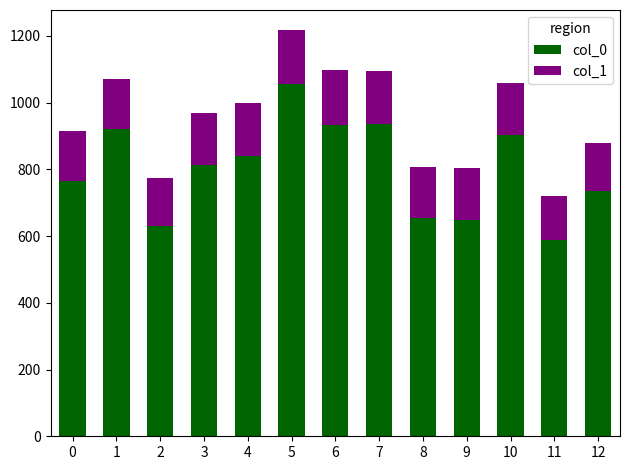

What is the minimum value for col_0?

588.0